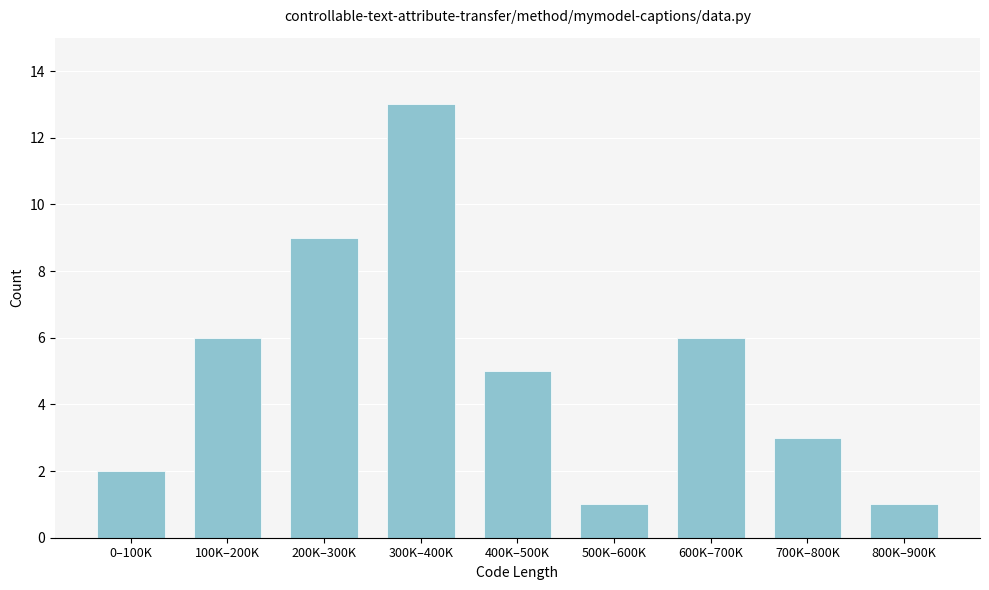

Reading left to right, extract all data points from this chart.

2	6	9	13	5	1	6	3	1